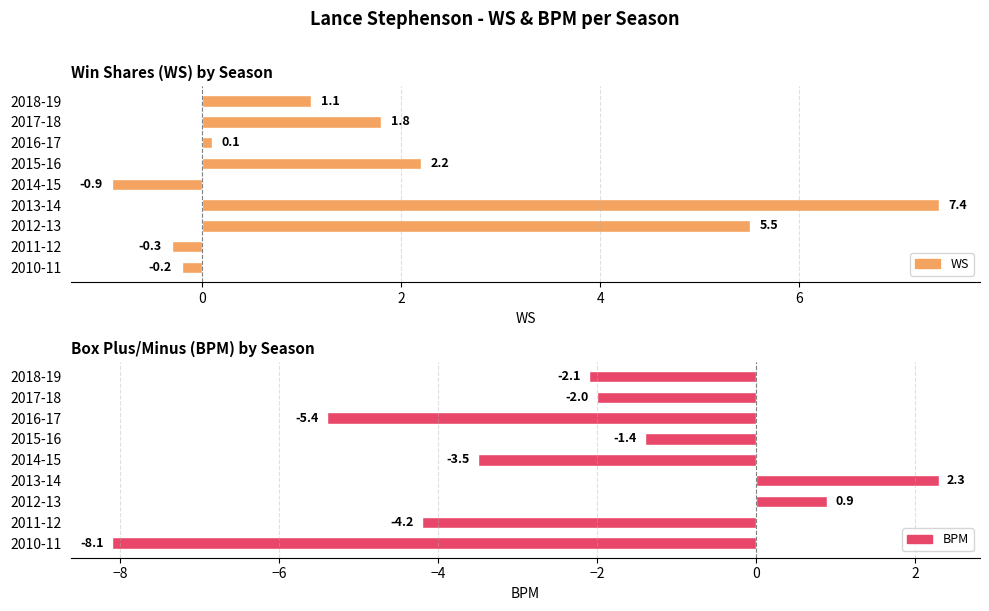

What is the approximate value of BPM at 2013-14?

2.3